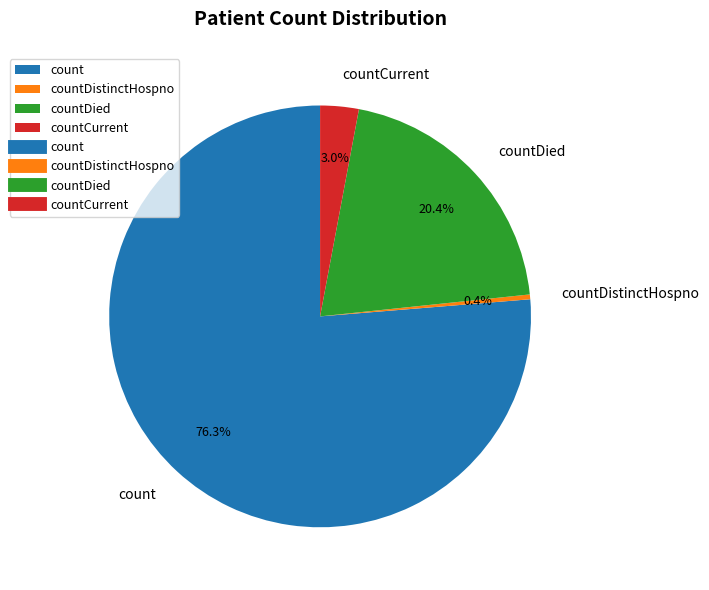

Count the number of slices in the pie.

4